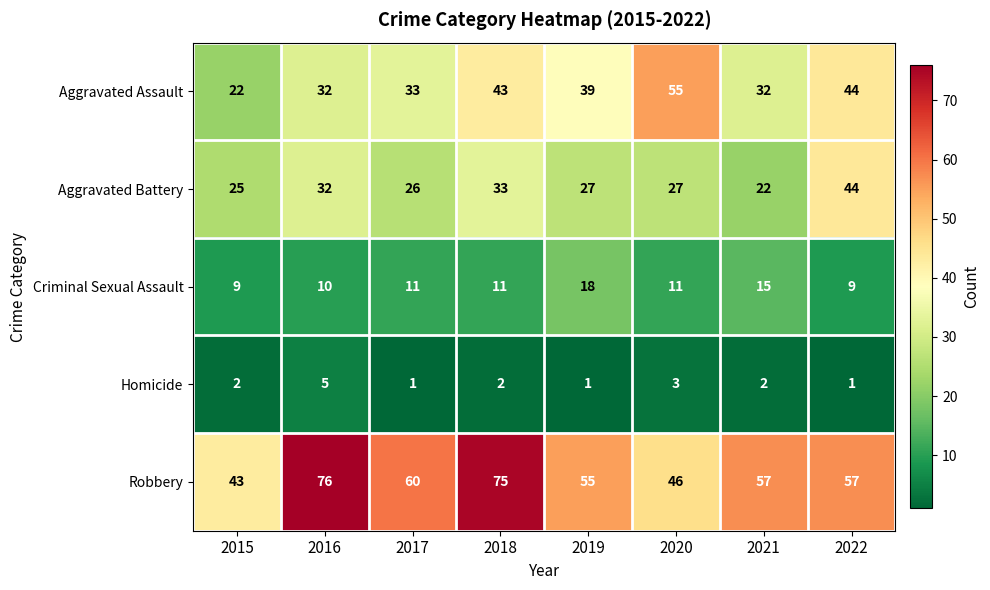

Between 2018 and 2022, which series saw the biggest shift?

Robbery